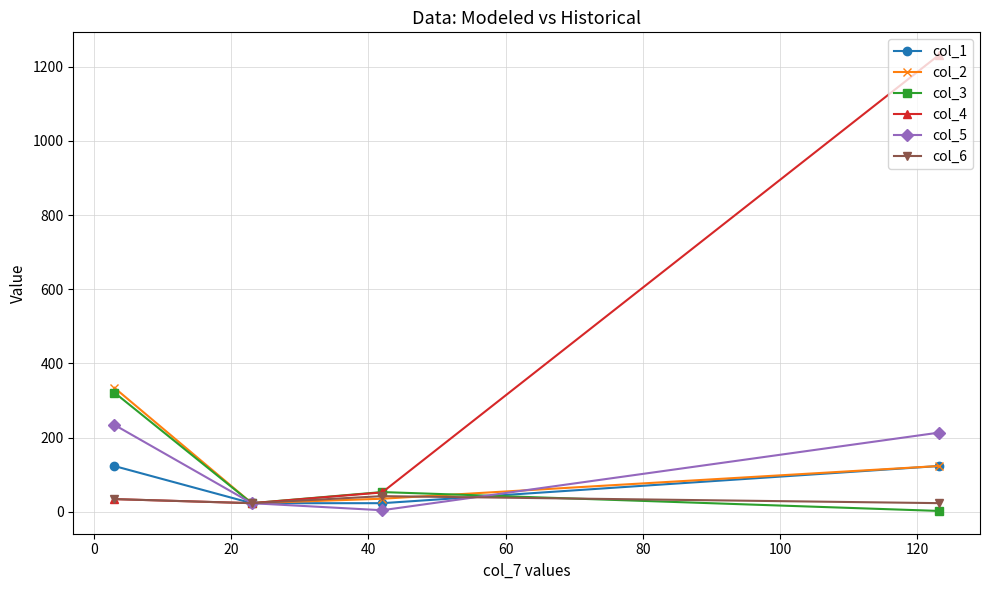

What is the value of the col_3 point at the 3rd from the left?

53.0